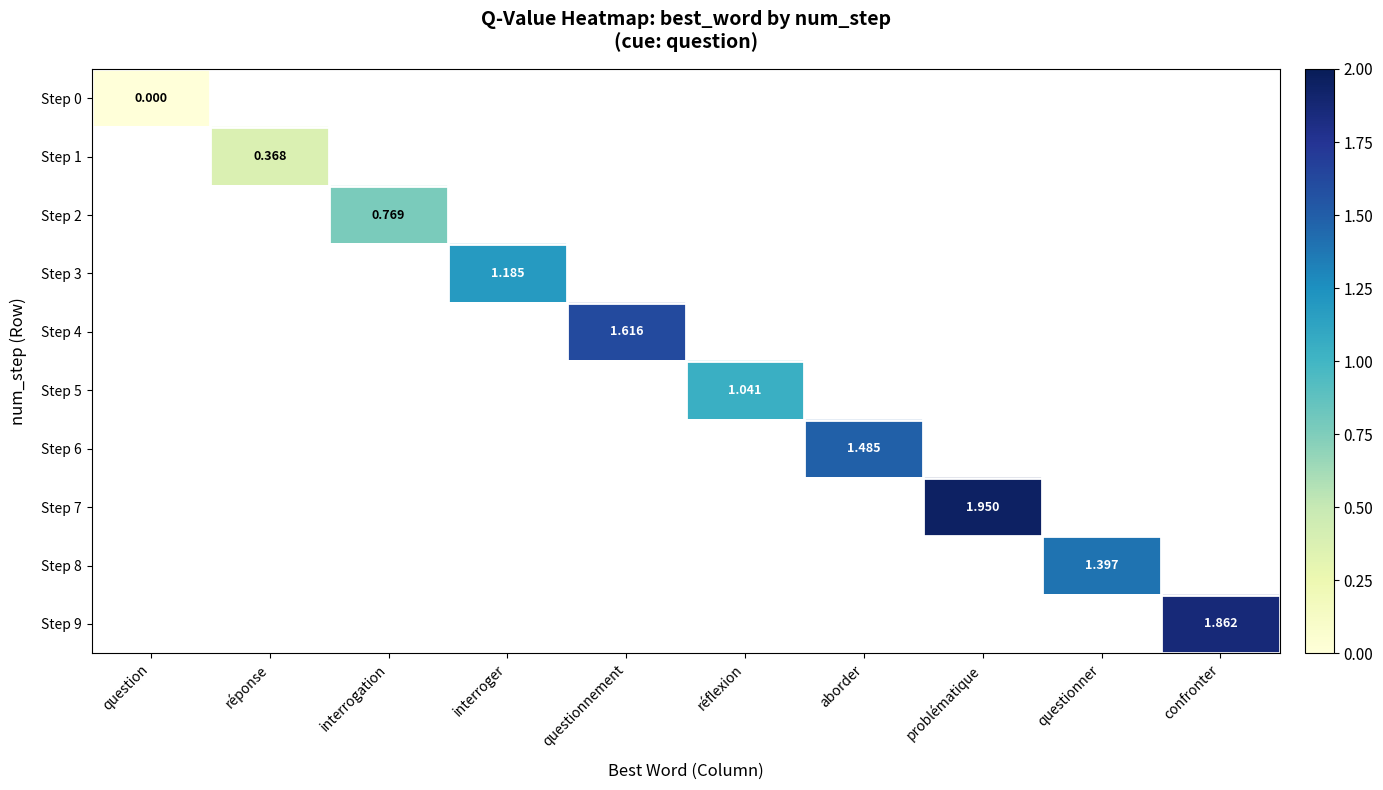

Rank the categories by Step 3 value from lowest to highest.

question, réponse, interrogation, interroger, questionnement, réflexion, aborder, problématique, questionner, confronter